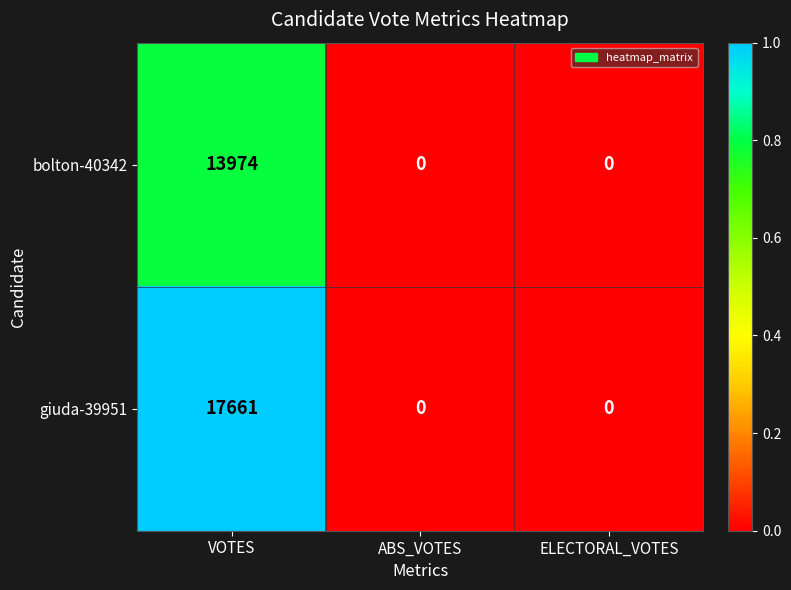

At which category is the sum across all series the highest?

VOTES